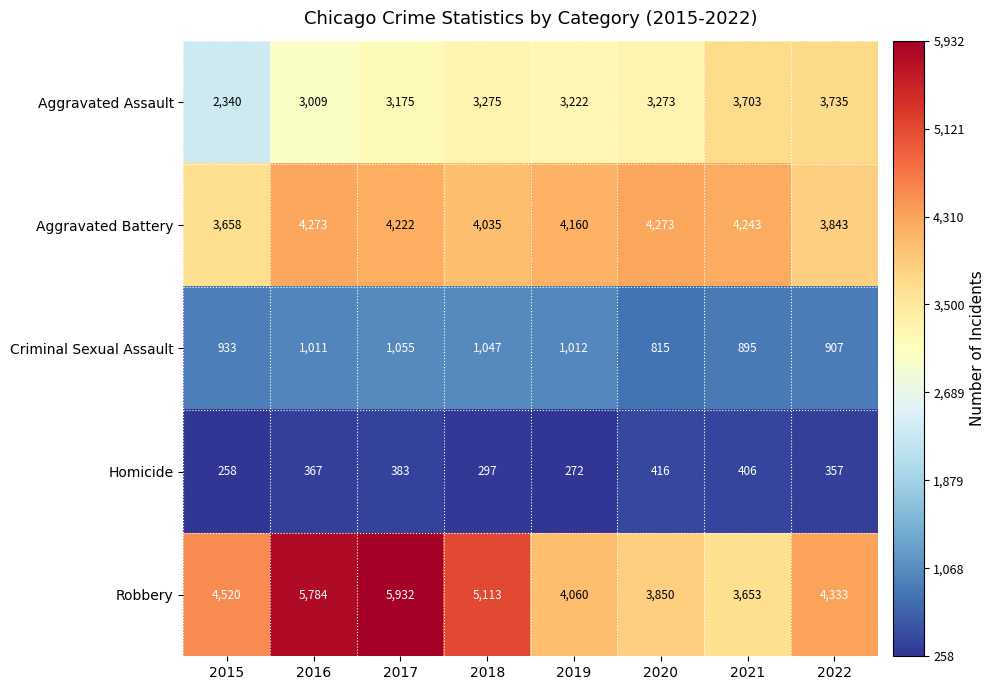

Where is Aggravated Assault nearest to the value 3037?

2016